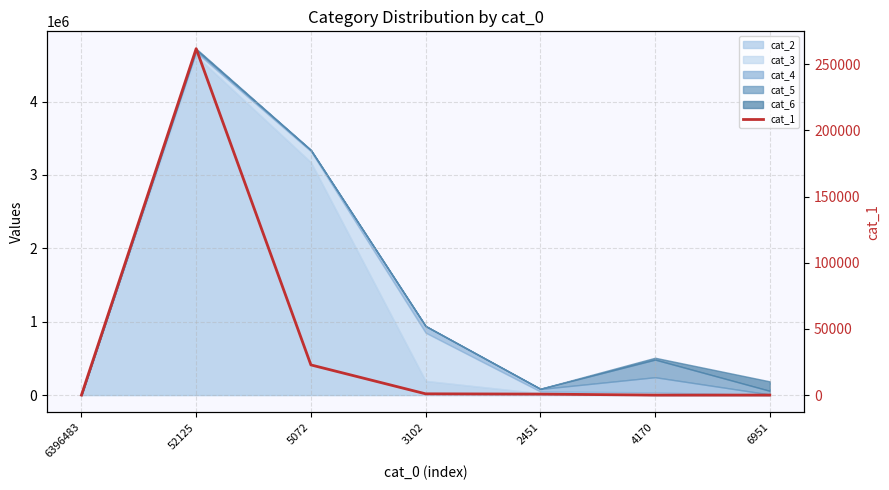

What is the sum of all values?

286379